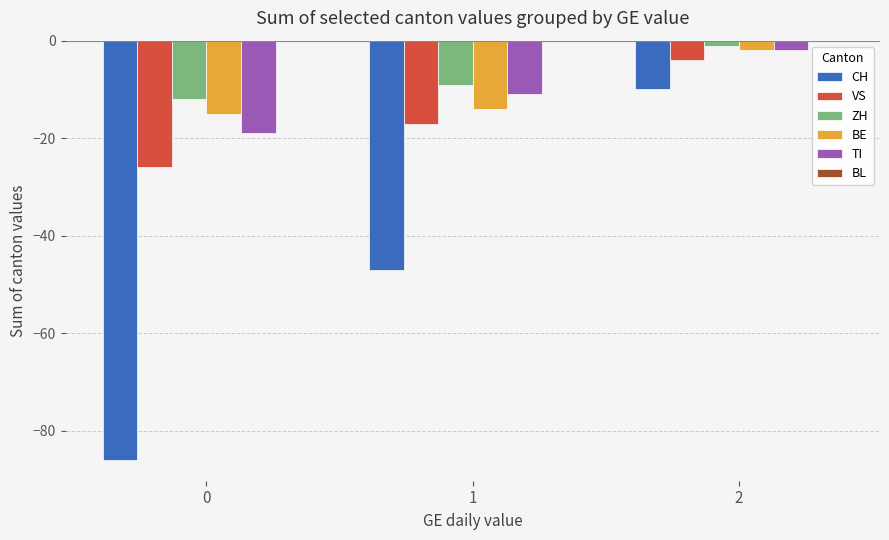

Reading left to right, transcribe all the data shown in this chart.

CH: 0=-86	1=-47	2=-10
VS: 0=-26	1=-17	2=-4
ZH: 0=-12	1=-9	2=-1
BE: 0=-15	1=-14	2=-2
TI: 0=-19	1=-11	2=-2